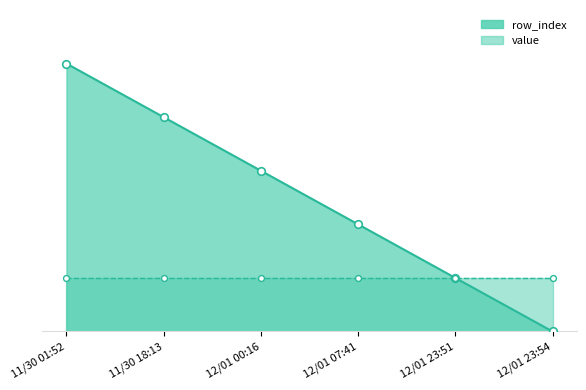

Between 11/30 01:52 and 12/01 23:51, which is larger?

11/30 01:52